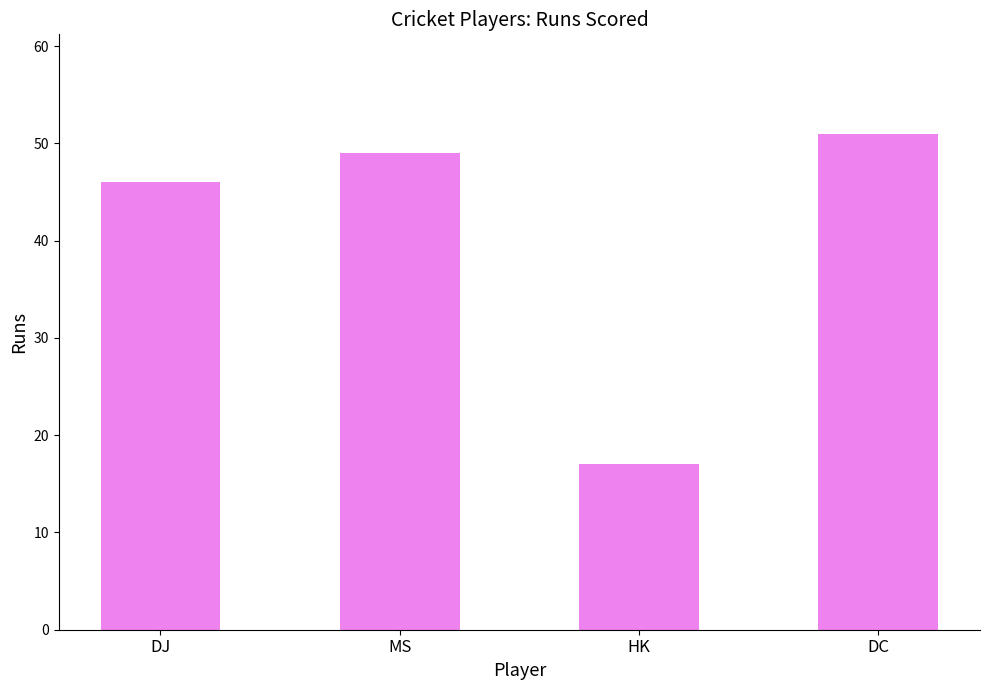

At which category does the chart reach its peak across all series?

DC